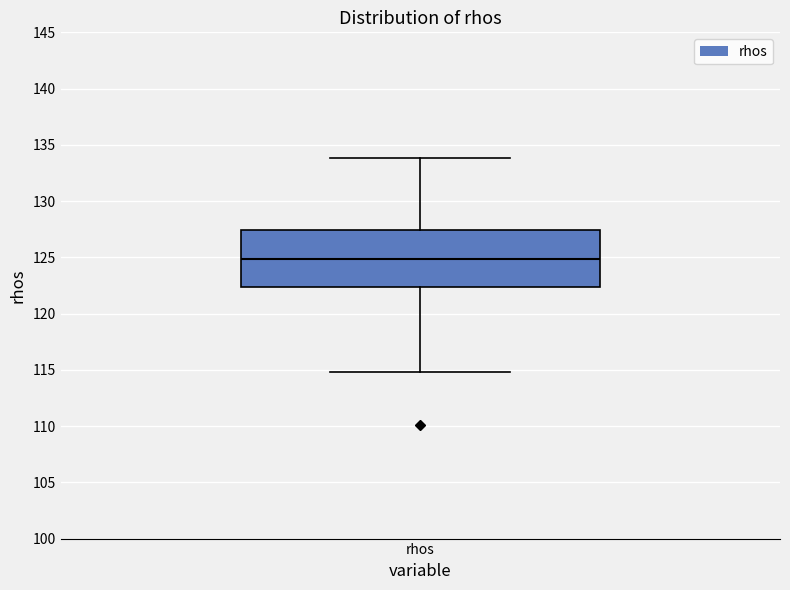

Transcribe this box plot: give where the median line is, the range the box spans, and where the two whiskers end, as read against the y-axis. The values are not printed on the chart, so give them approximately, as read against the axis.

median 125.0, box 122.5 to 127.5, whiskers 115.0 to 134.0